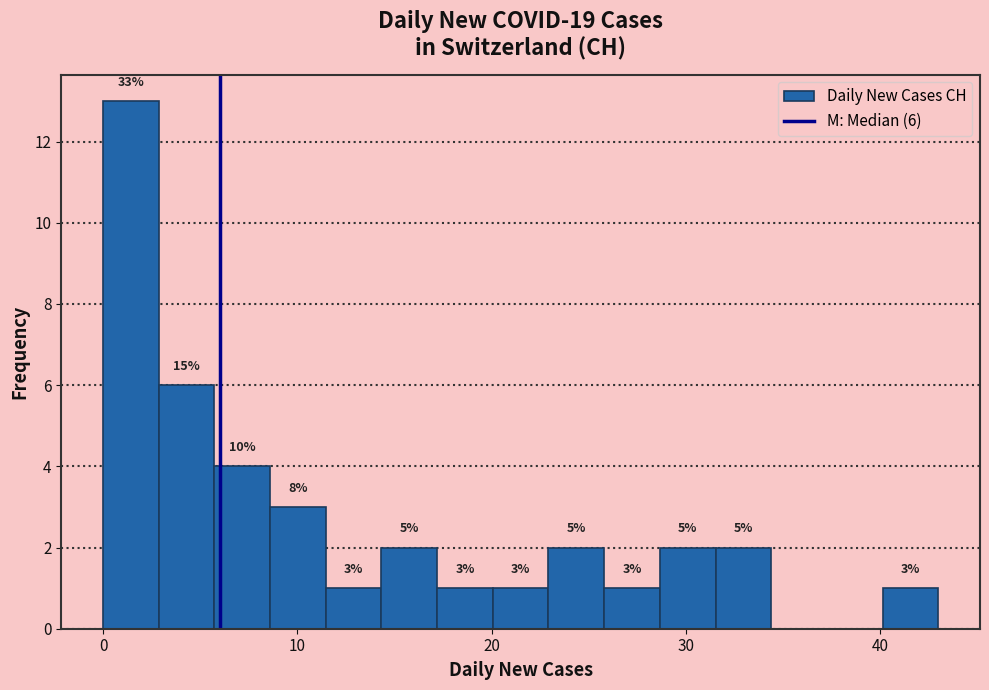

Read against the x-axis, roughly where is the centre of the tallest bar?

1